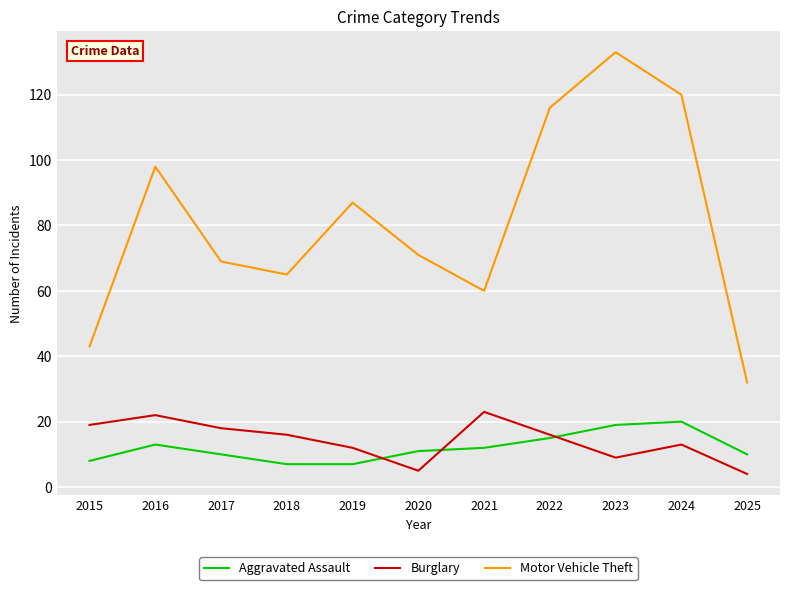

How many distinct data groups are displayed?

3